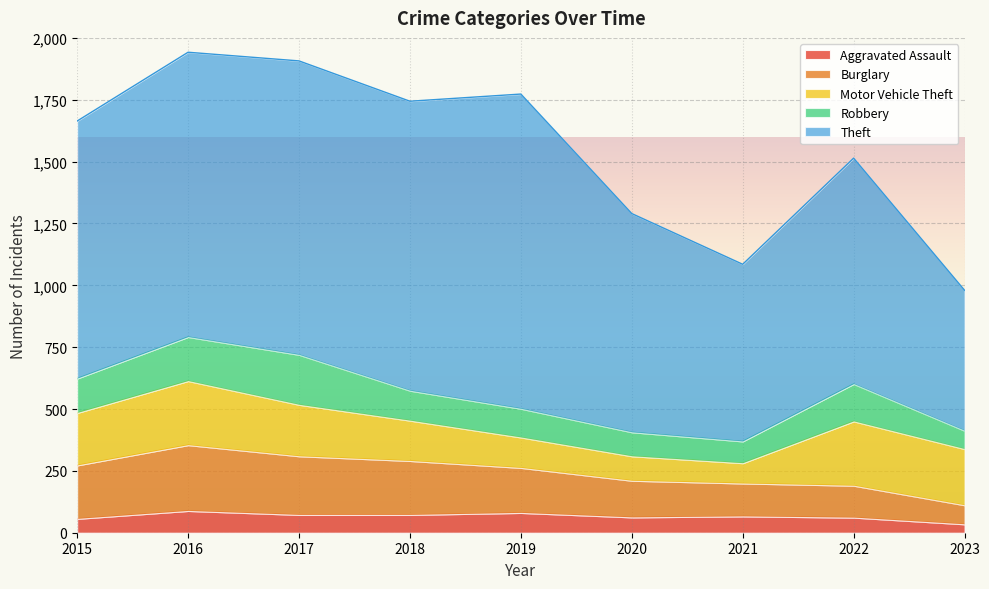

How many lines are shown in the chart?

5